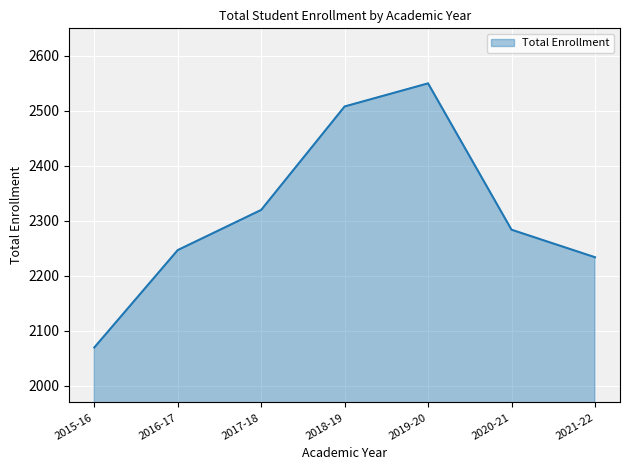

Where is the data nearest to the value 2310?

2017-18